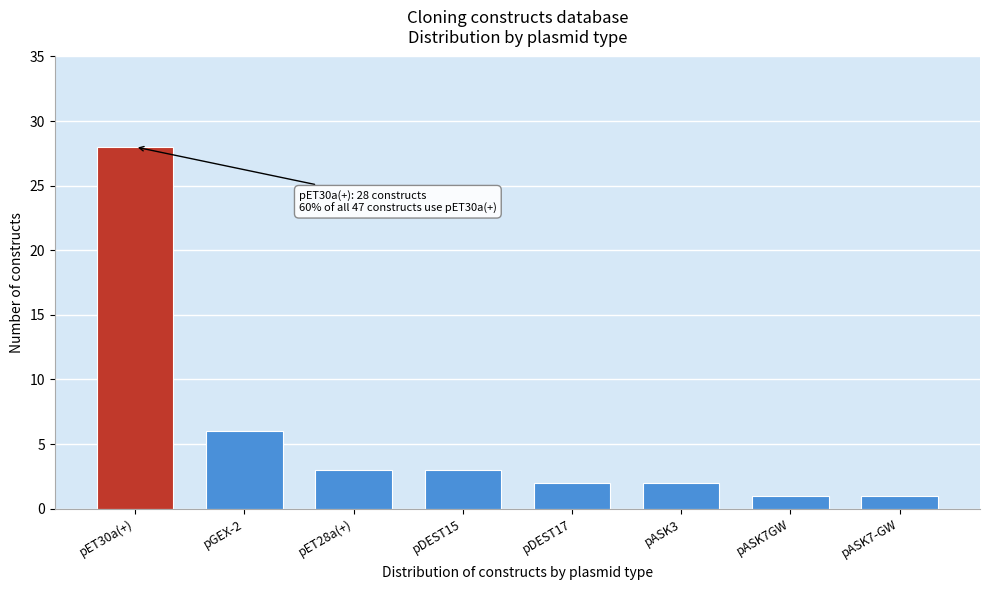

Reading left to right, extract all data points from this chart.

pET30a(+)=28	pGEX-2=6	pET28a(+)=3	pDEST15=3	pDEST17=2	pASK3=2	pASK7GW=1	pASK7-GW=1